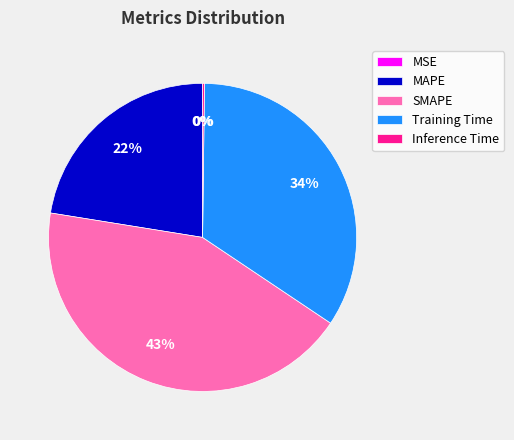

What percentage is the MAPE slice, to the nearest percent?

22%